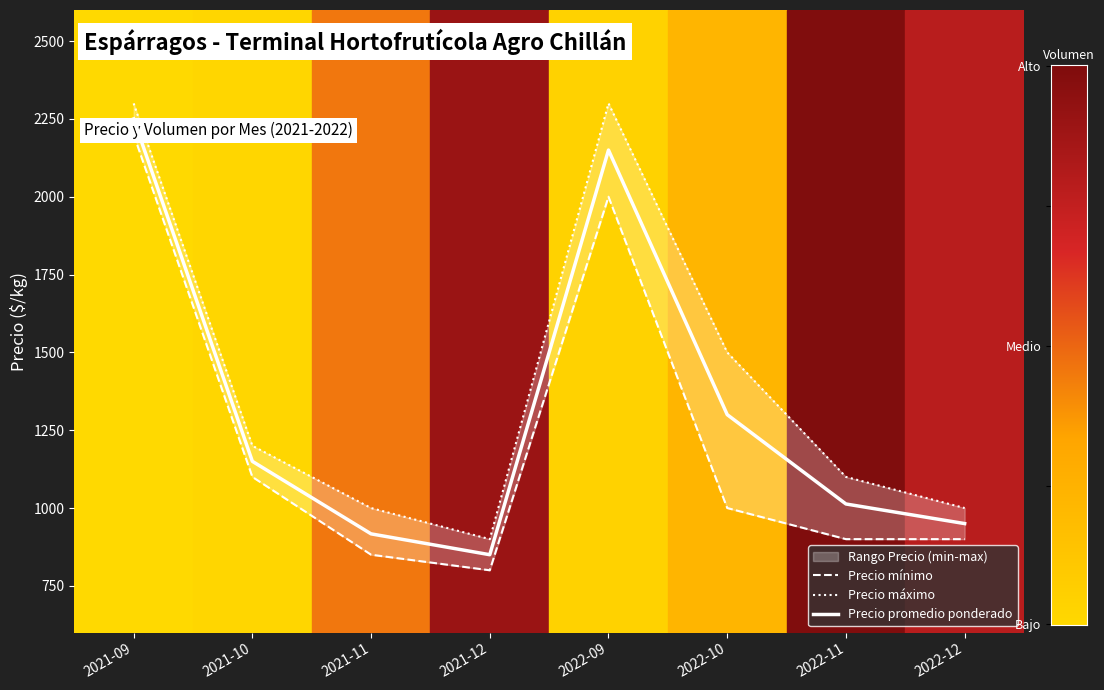

What position from the right is 2021-12?

5